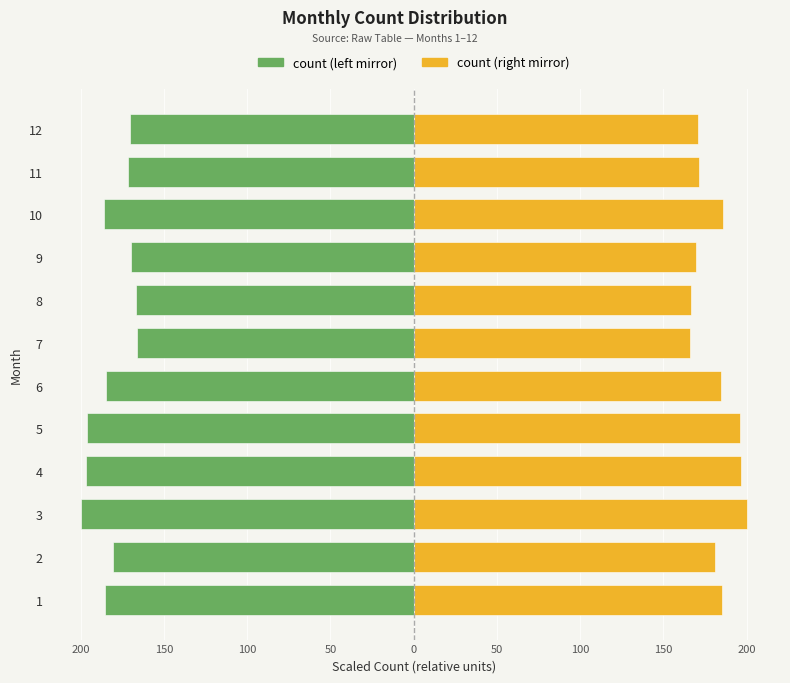

List the series in order of their overall mean, highest first.

count (right), count (left)